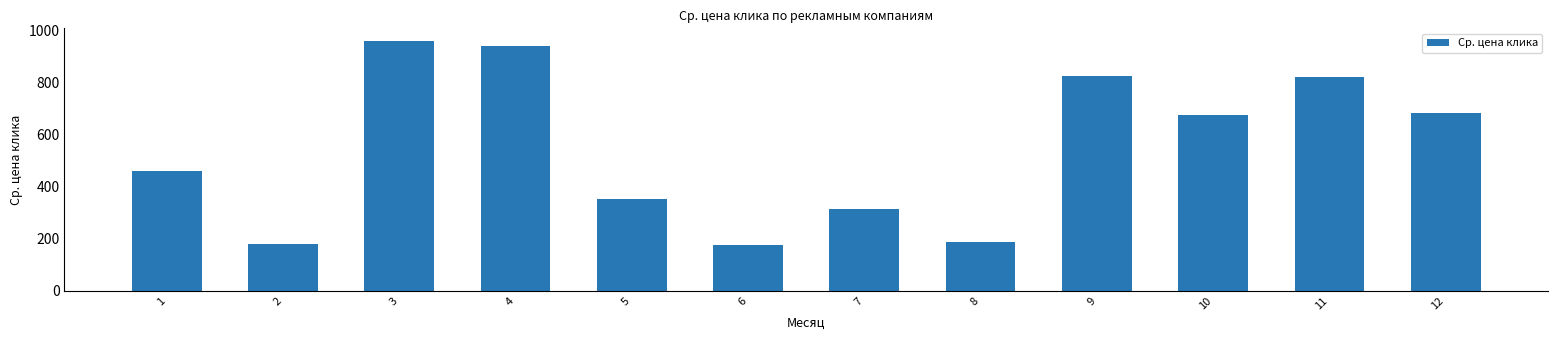

Read the value at 6.

174.2